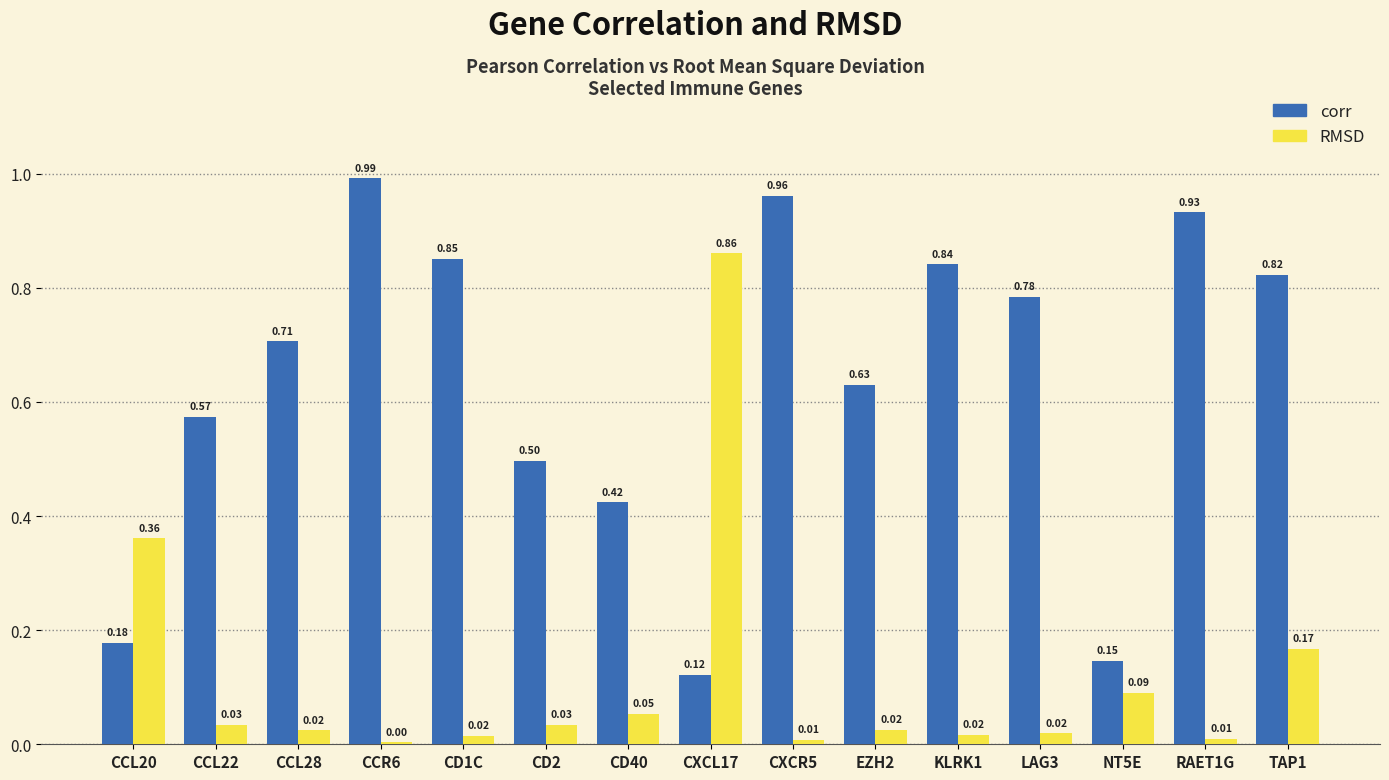

At CCL20, list the series in order from largest to smallest.

RMSD, corr